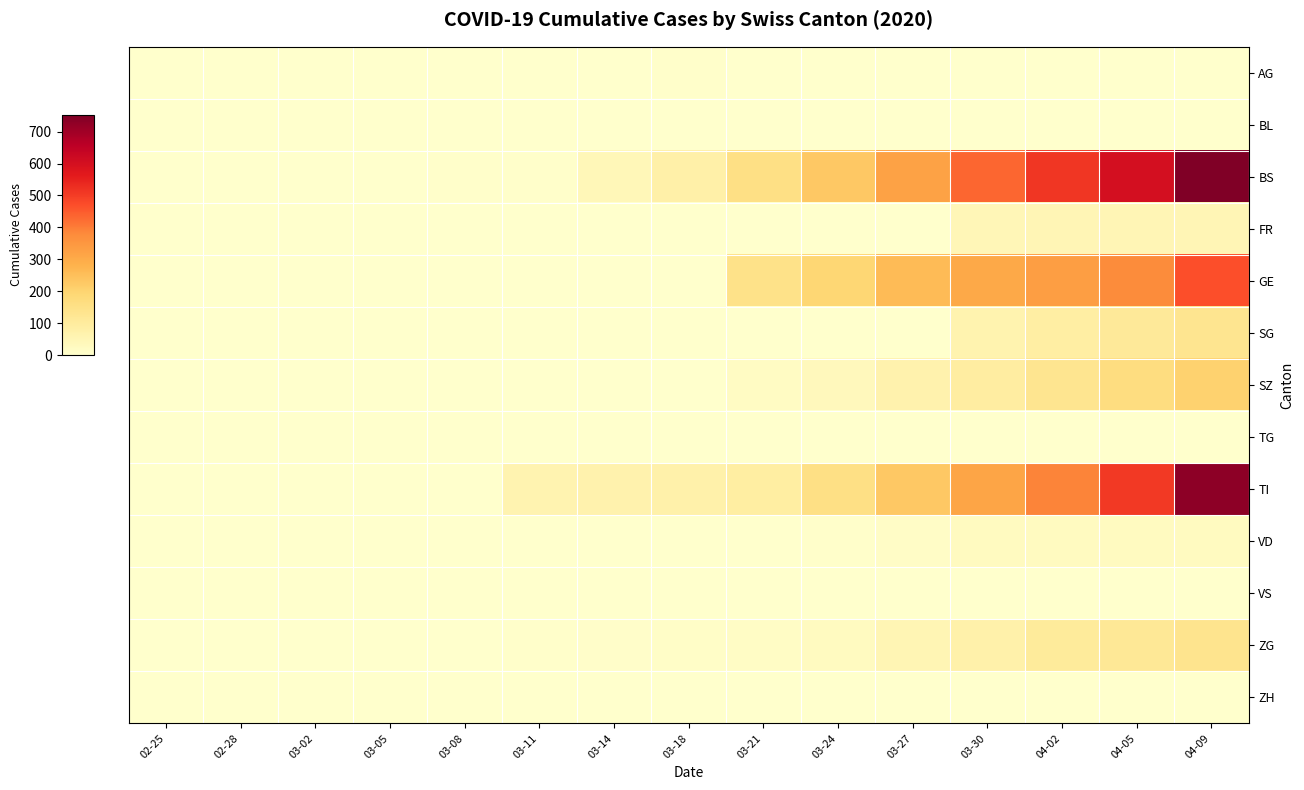

Reading left to right, extract all data points from this chart.

AG: 02-25=0	02-28=0	03-02=0	03-05=0	03-08=0	03-11=2	03-14=0	03-18=4	03-21=0	03-24=0	03-27=0	03-30=0	04-02=0	04-05=0	04-09=0
BL: 02-25=0	02-28=0	03-02=0	03-05=0	03-08=0	03-11=0	03-14=0	03-18=0	03-21=0	03-24=0	03-27=0	03-30=0	04-02=0	04-05=0	04-09=0
BS: 02-25=0	02-28=0	03-02=0	03-05=0	03-08=4	03-11=4	03-14=44	03-18=78	03-21=155	03-24=228	03-27=323	03-30=434	04-02=512	04-05=600	04-09=752
FR: 02-25=0	02-28=0	03-02=0	03-05=0	03-08=0	03-11=0	03-14=0	03-18=0	03-21=0	03-24=0	03-27=0	03-30=46	04-02=49	04-05=49	04-09=49
GE: 02-25=0	02-28=0	03-02=0	03-05=0	03-08=0	03-11=0	03-14=0	03-18=0	03-21=144	03-24=193	03-27=260	03-30=305	04-02=330	04-05=378	04-09=468
SG: 02-25=0	02-28=0	03-02=0	03-05=0	03-08=0	03-11=0	03-14=0	03-18=0	03-21=0	03-24=0	03-27=0	03-30=62	04-02=88	04-05=110	04-09=130
SZ: 02-25=0	02-28=0	03-02=0	03-05=0	03-08=0	03-11=0	03-14=0	03-18=0	03-21=20	03-24=33	03-27=65	03-30=92	04-02=130	04-05=165	04-09=205
TG: 02-25=0	02-28=0	03-02=0	03-05=0	03-08=0	03-11=0	03-14=0	03-18=0	03-21=0	03-24=0	03-27=0	03-30=0	04-02=0	04-05=0	04-09=0
TI: 02-25=0	02-28=0	03-02=0	03-05=0	03-08=0	03-11=61	03-14=65	03-18=71	03-21=91	03-24=155	03-27=229	03-30=314	04-02=389	04-05=506	04-09=730
VD: 02-25=0	02-28=0	03-02=0	03-05=0	03-08=0	03-11=0	03-14=0	03-18=1	03-21=2	03-24=3	03-27=13	03-30=26	04-02=26	04-05=26	04-09=26
VS: 02-25=0	02-28=0	03-02=0	03-05=0	03-08=0	03-11=0	03-14=0	03-18=0	03-21=0	03-24=0	03-27=0	03-30=0	04-02=0	04-05=0	04-09=0
ZG: 02-25=0	02-28=2	03-02=2	03-05=2	03-08=2	03-11=3	03-14=6	03-18=11	03-21=17	03-24=25	03-27=50	03-30=71	04-02=104	04-05=117	04-09=135
ZH: 02-25=0	02-28=0	03-02=0	03-05=0	03-08=0	03-11=0	03-14=0	03-18=1	03-21=0	03-24=0	03-27=0	03-30=0	04-02=0	04-05=0	04-09=0